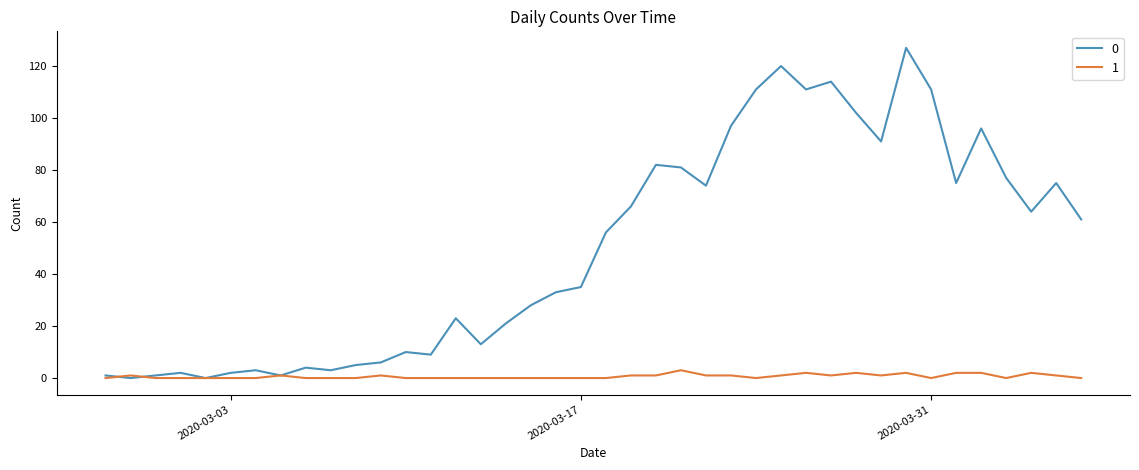

List the series in order of their peak value, lowest first.

1, 0